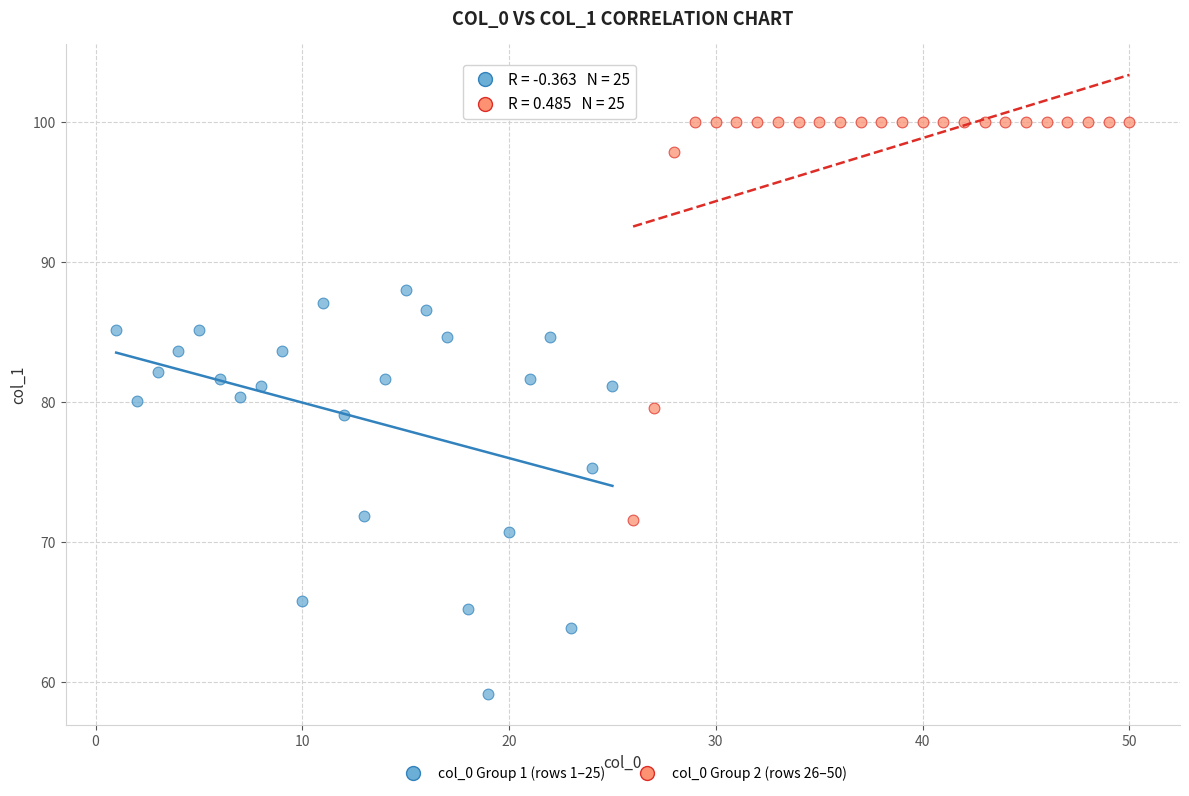

Which series contains the lowest Y value?

col_0 Group 1 (rows 1–25)